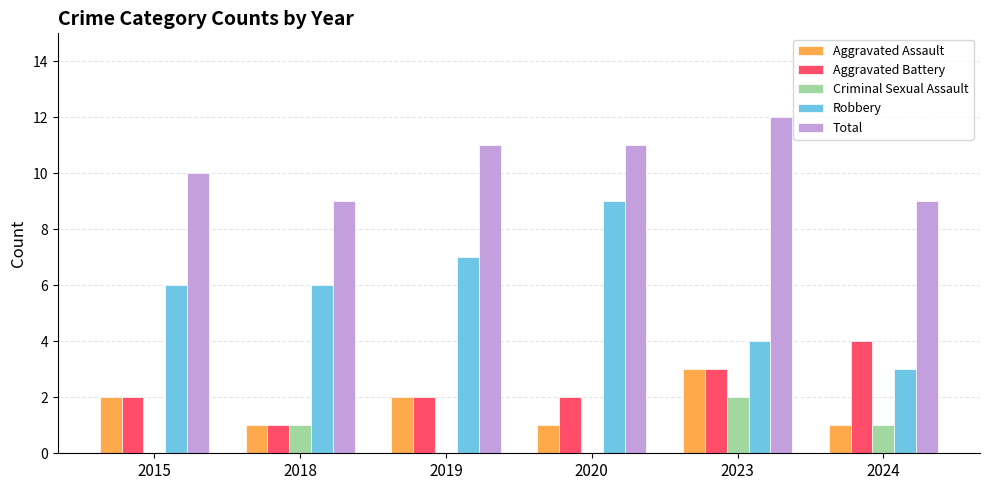

What is the greatest value displayed?

12